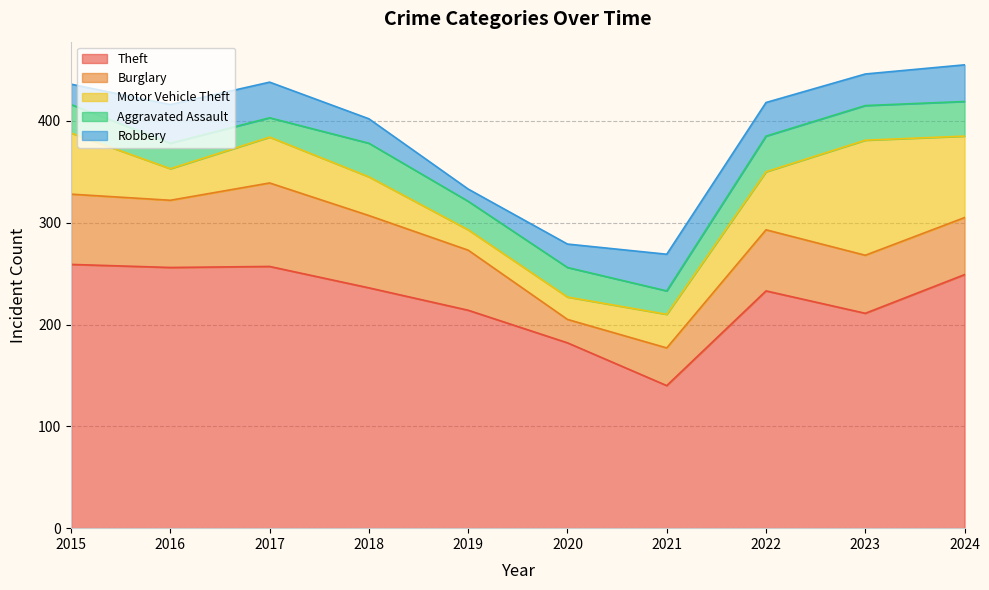

At which label is Theft closest to 199?

2023